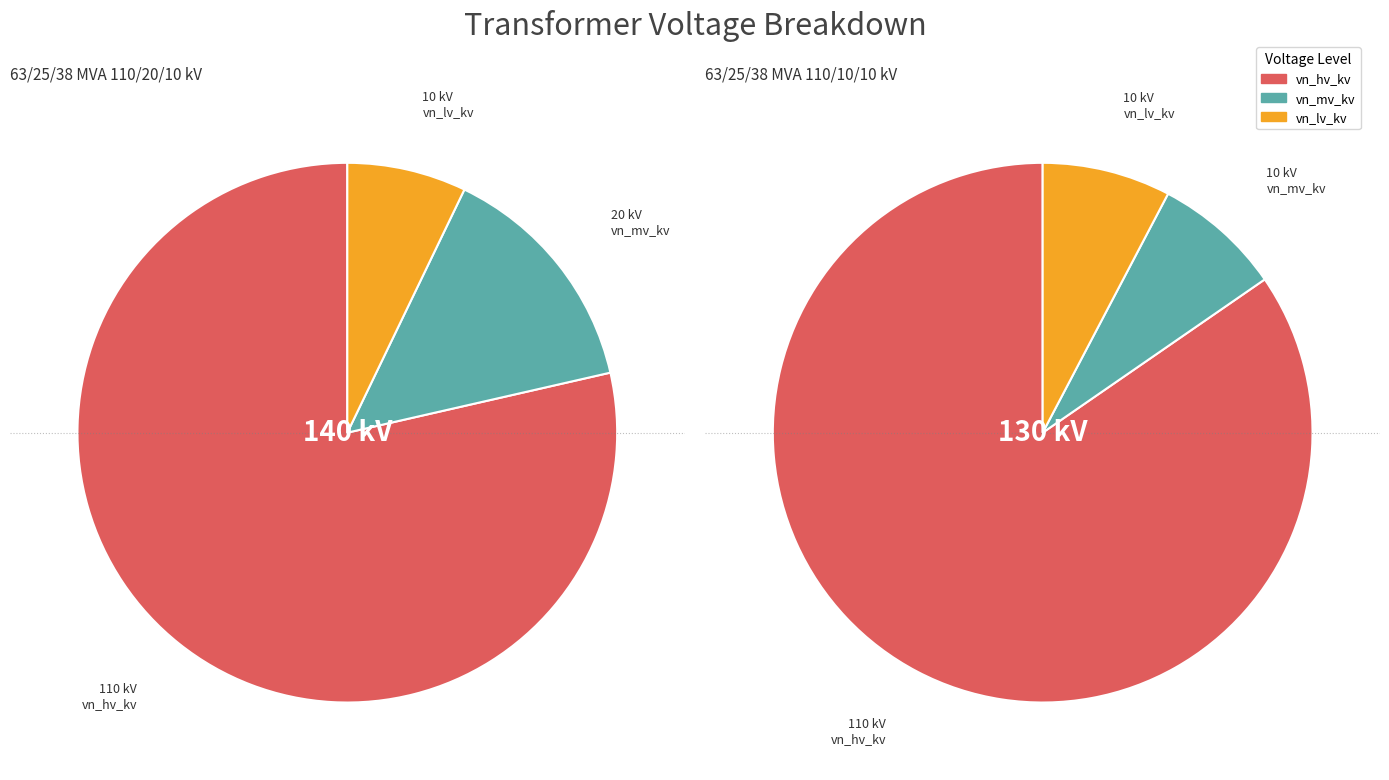

What portion of the pie excludes 63/25/38 MVA 110/20/10 kV?

50.0%